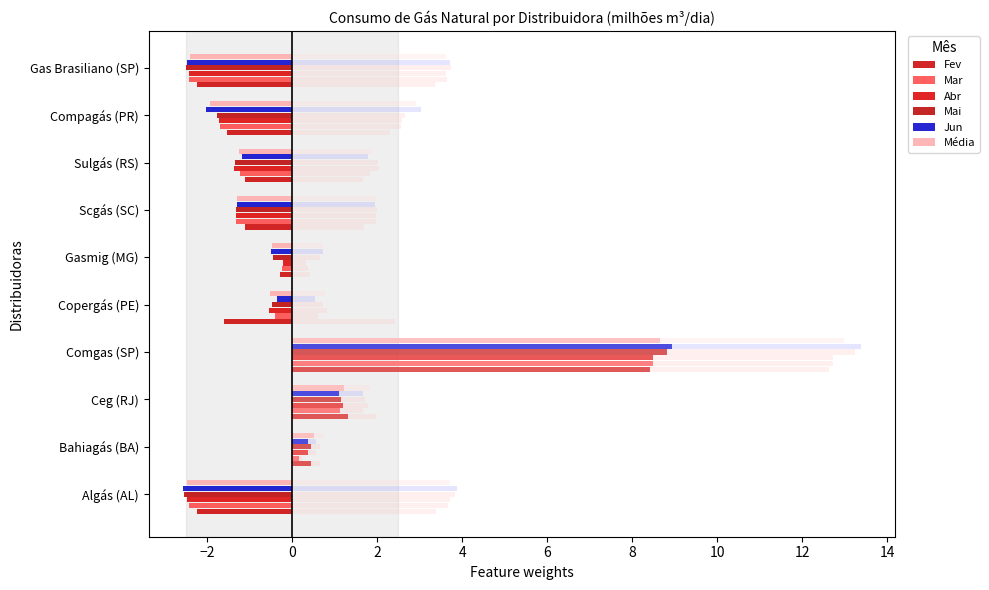

How many values in the Mar series are below 0?

7